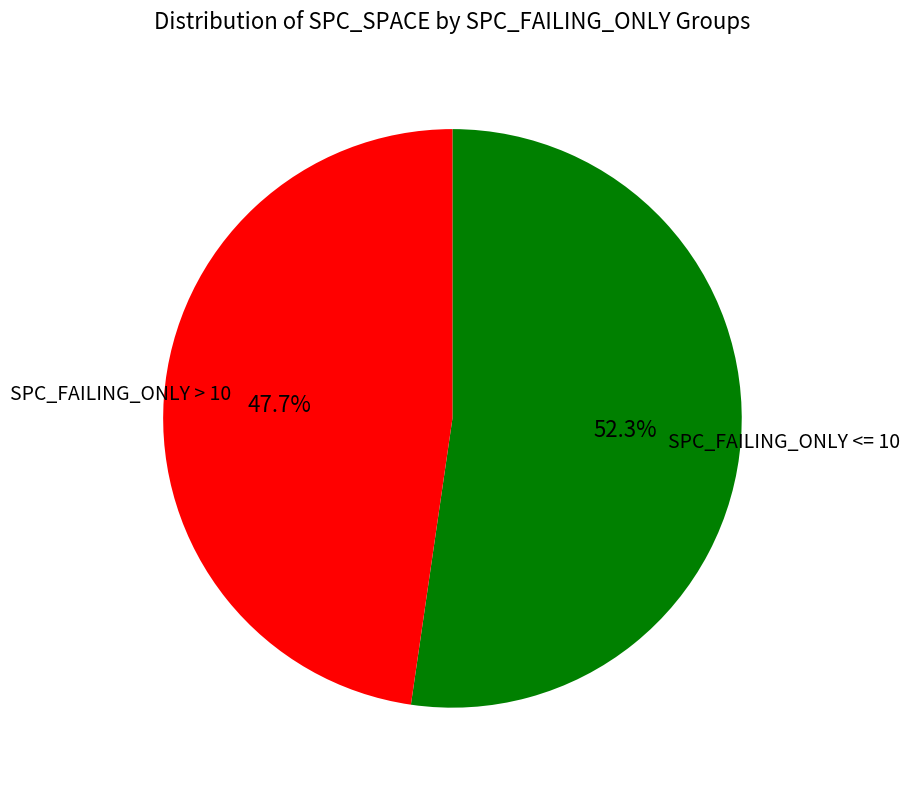

Is there a majority slice in this chart?

Yes